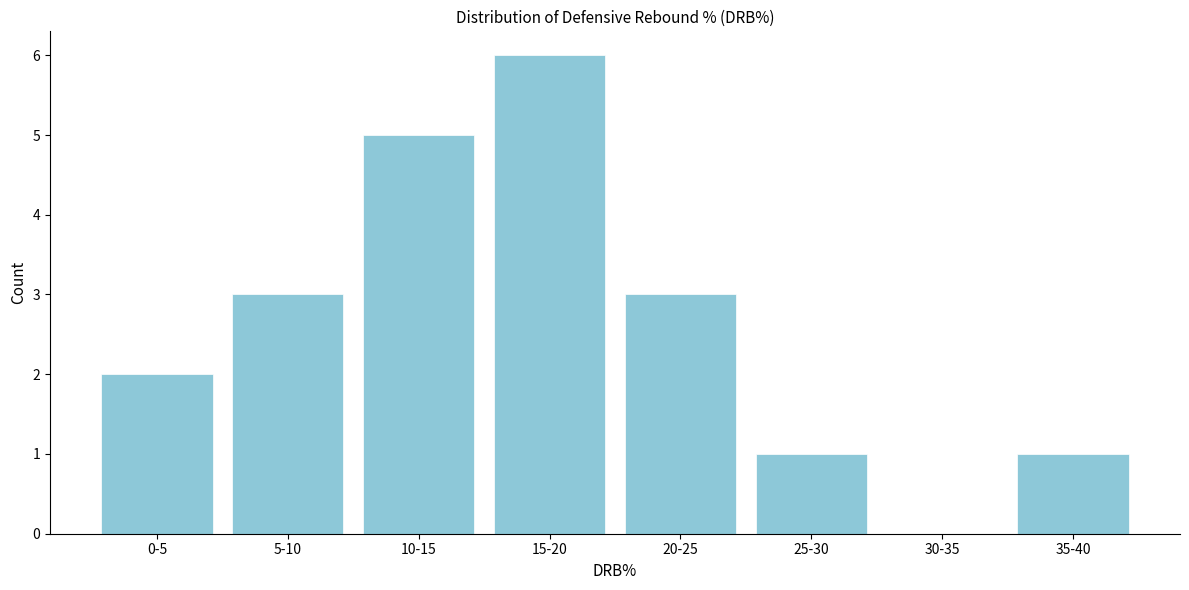

Reading left to right, list all the values displayed in this chart.

0-5=2	5-10=3	10-15=5	15-20=6	20-25=3	25-30=1	30-35=0	35-40=1